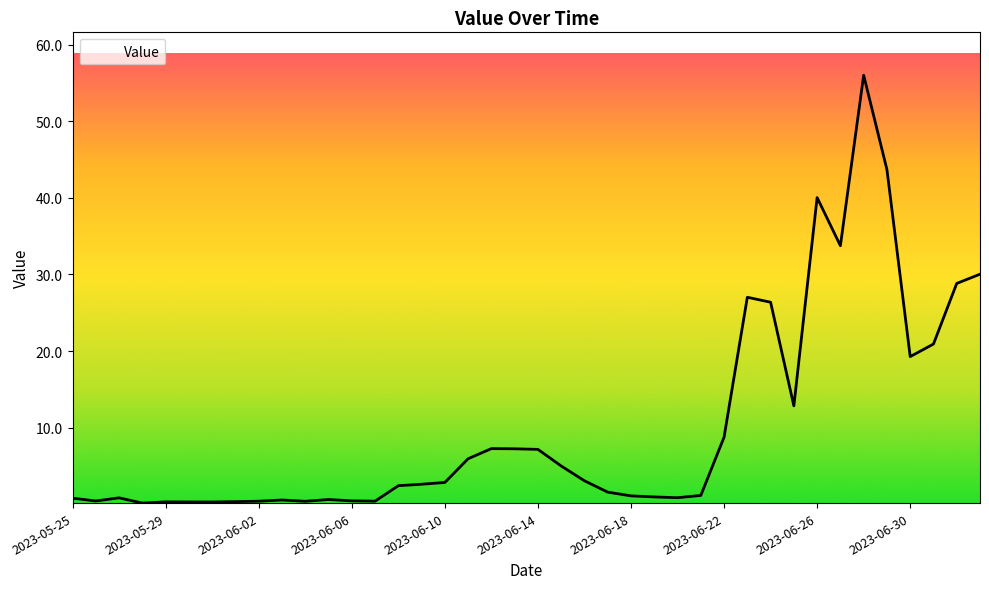

What is the greatest value displayed?

56.0